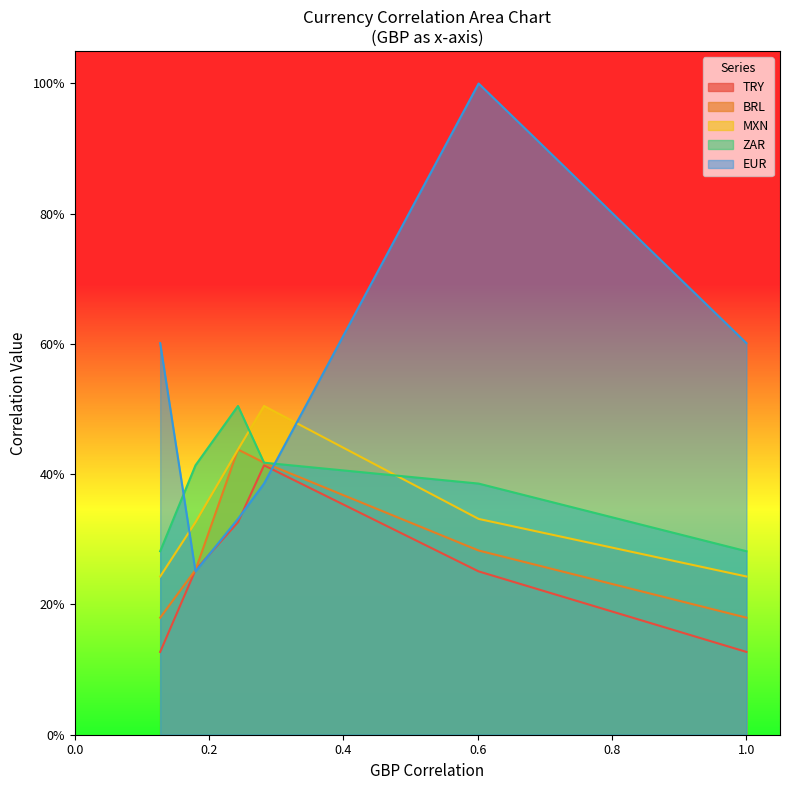

What is the value of the ZAR point at the 5th from the left?

0.4